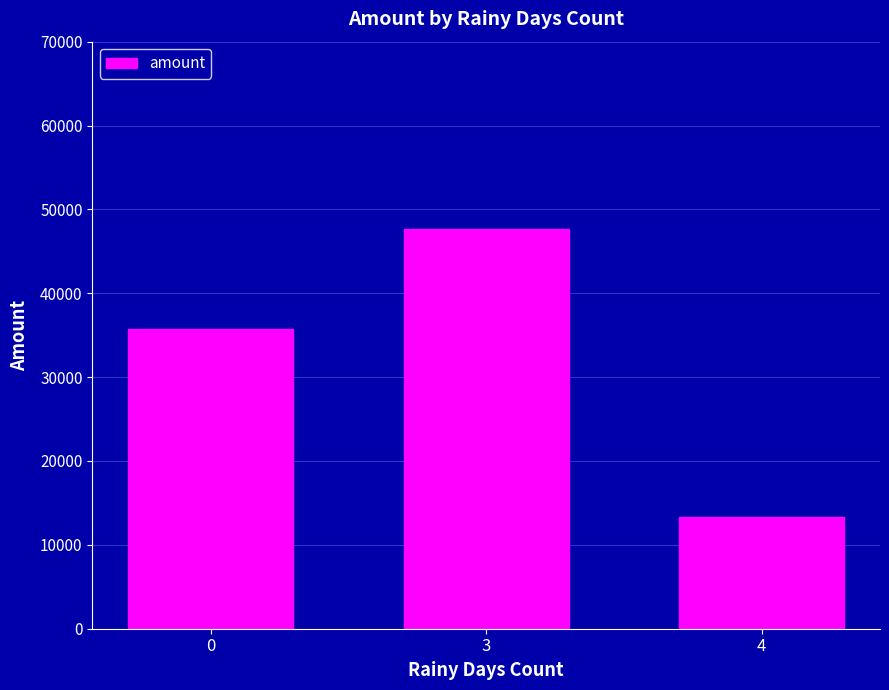

Approximately how many times larger is the value at 3 compared to 4?

3.6